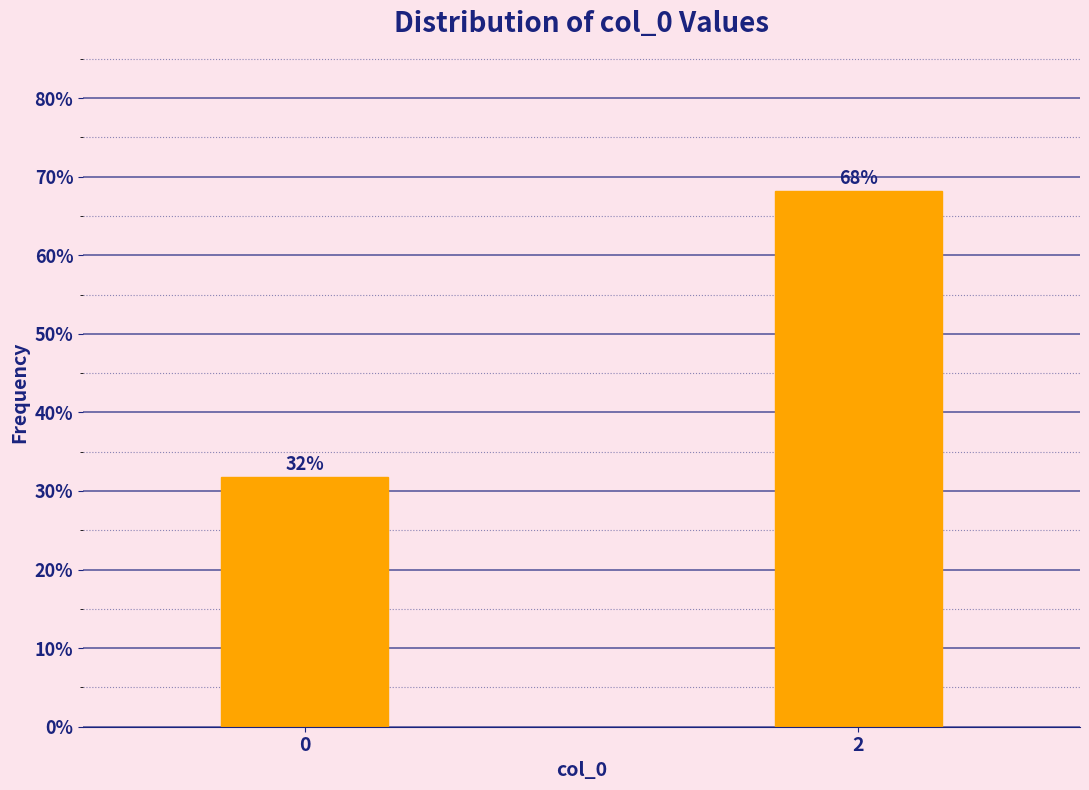

The value at 0 is 53.9. True or false?

False